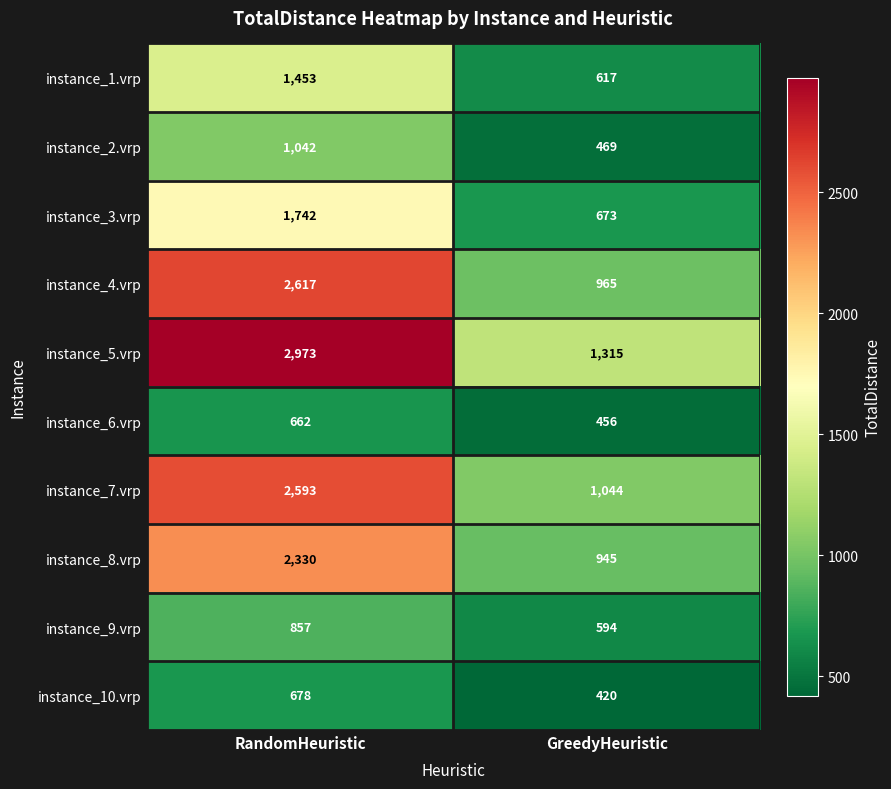

Which series has the largest total across all categories?

instance_5.vrp